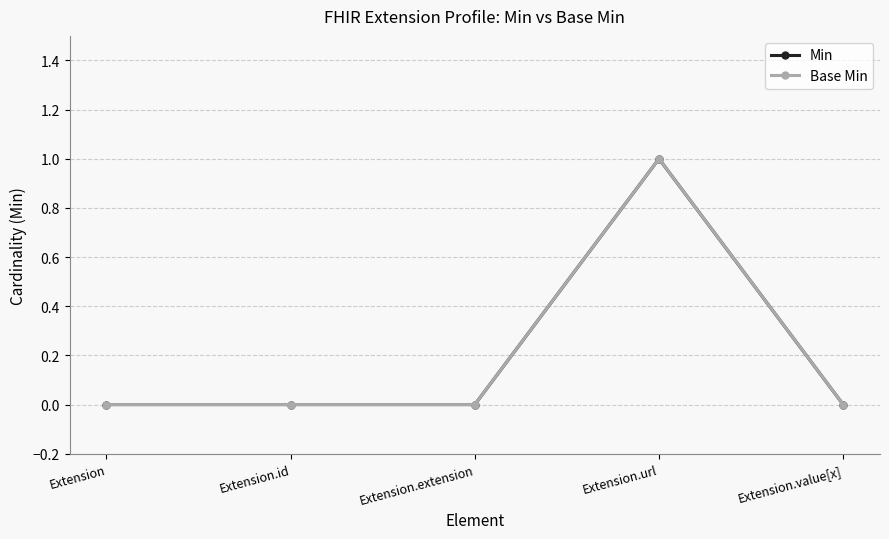

Reading right to left, what are all the values shown in this chart?

Min: 0	1	0	0	0
Base Min: 0	1	0	0	0